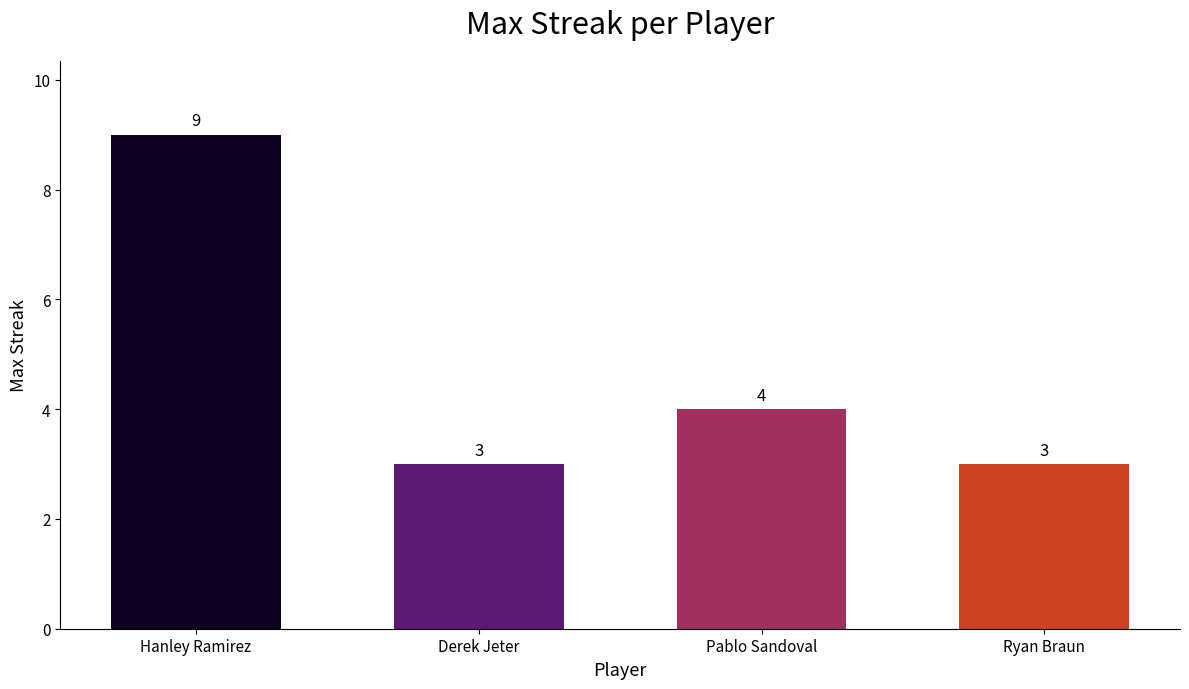

What is the label of the 3rd bar from the left?

Pablo Sandoval